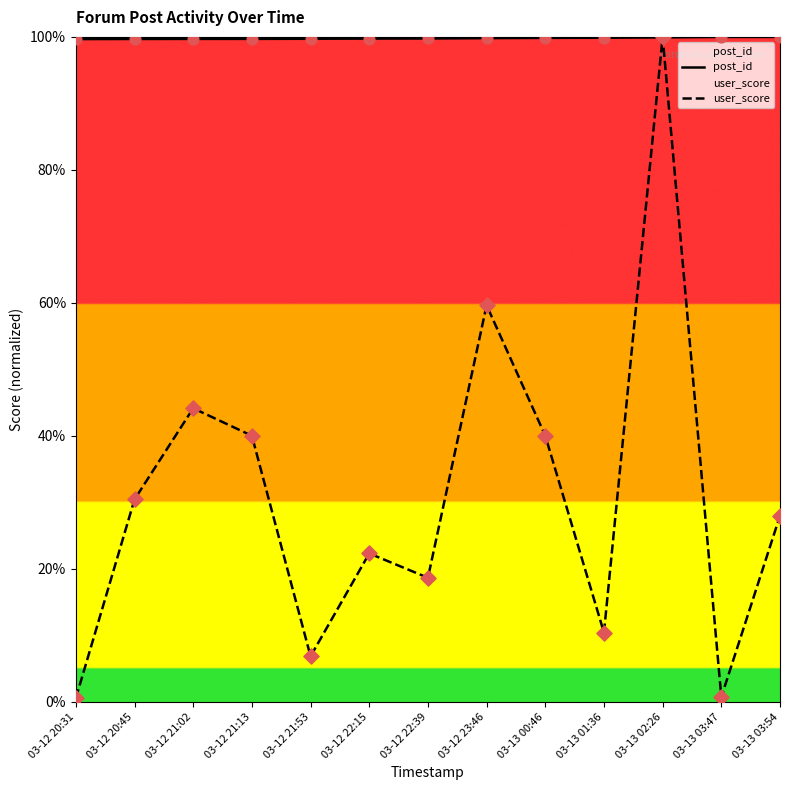

Which series has the widest spread of Y values?

user_score